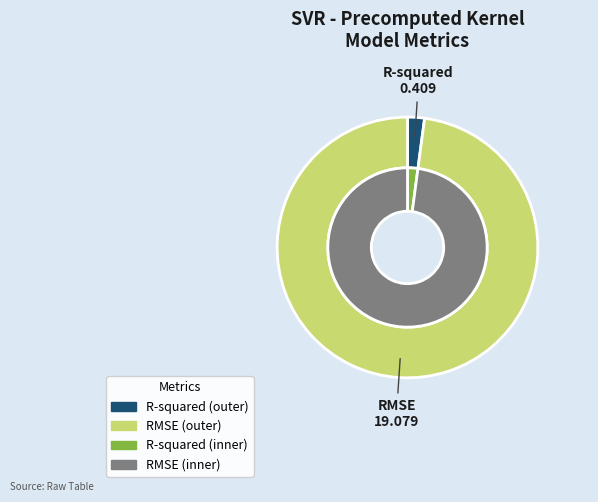

To the nearest percent, what percentage of the pie is R-squared?

2%